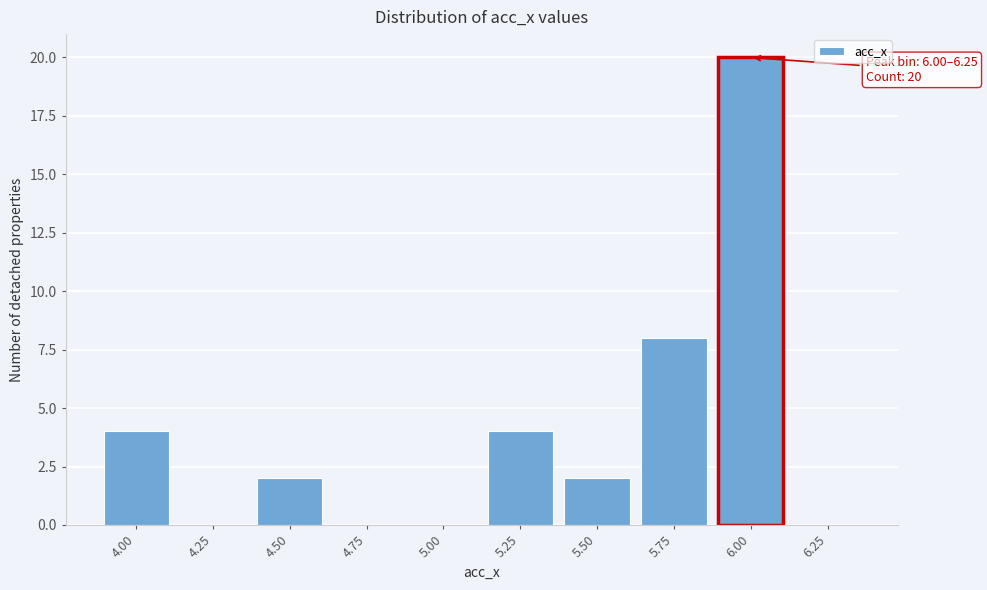

Reading left to right, what are all the values shown in this chart?

4.00=4	4.25=0	4.50=2	4.75=0	5.00=0	5.25=4	5.50=2	5.75=8	6.00=20	6.25=0